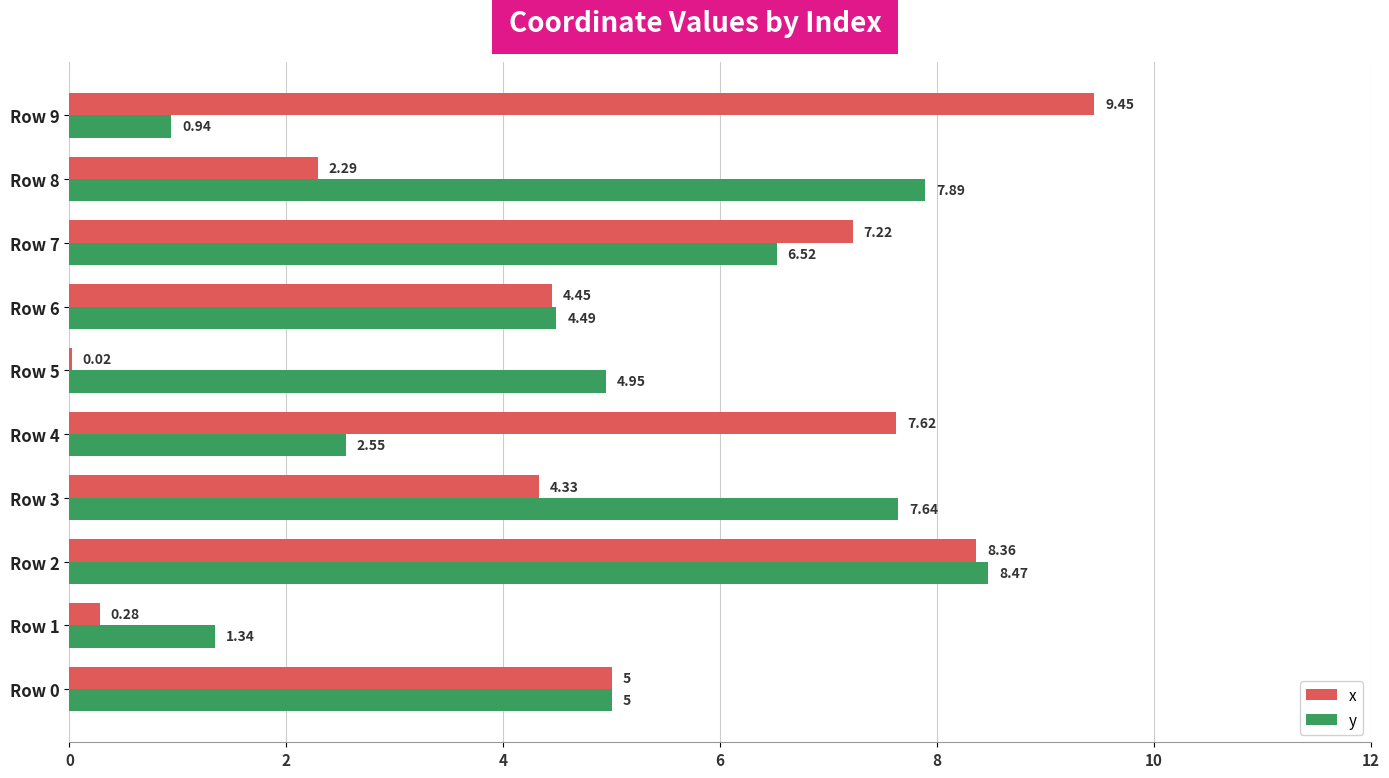

Which label corresponds to the largest value in the chart?

Row 9